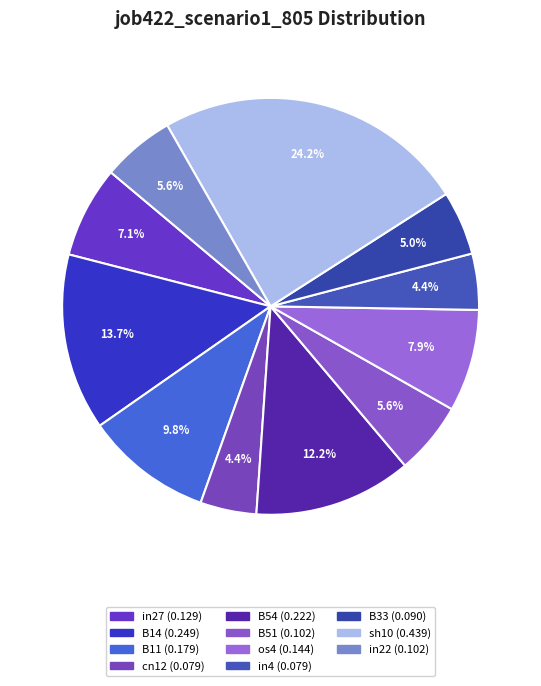

Which category has the biggest portion of the pie?

sh10